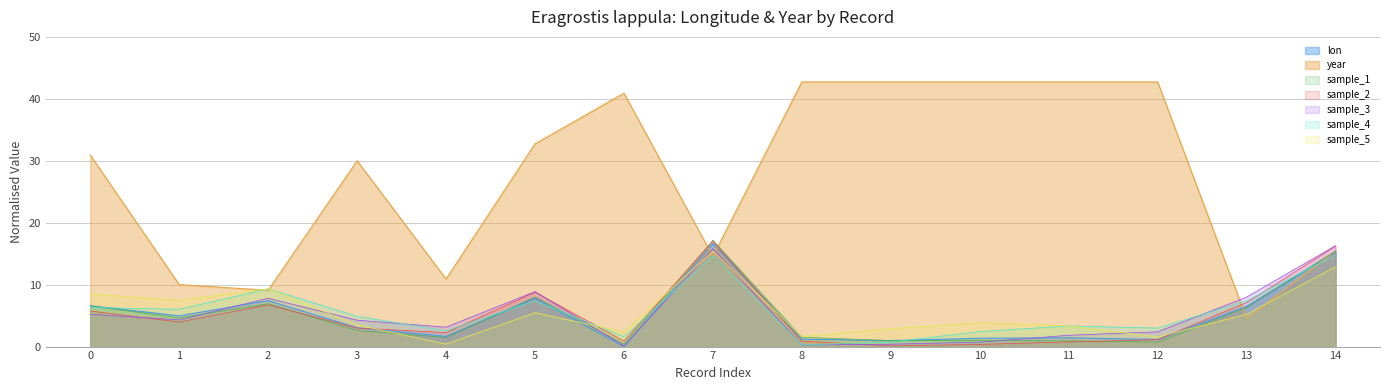

What is the sum of all year values?

412.7